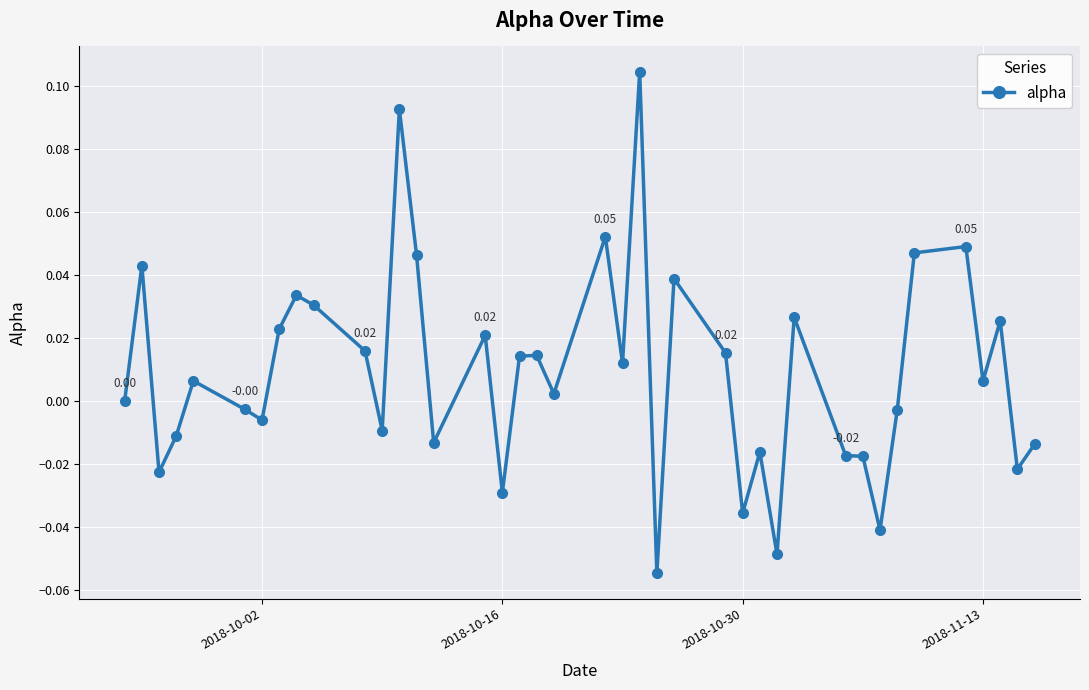

Count the number of categories in the chart.

40